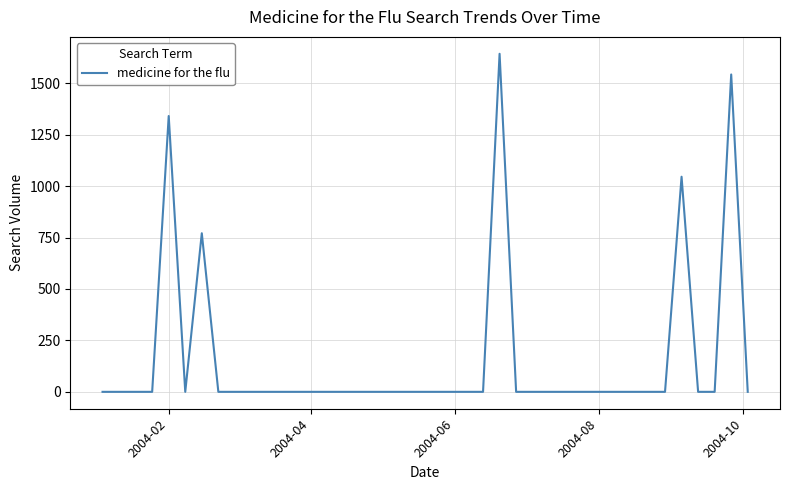

What is the difference between the maximum and minimum values?

1642.9